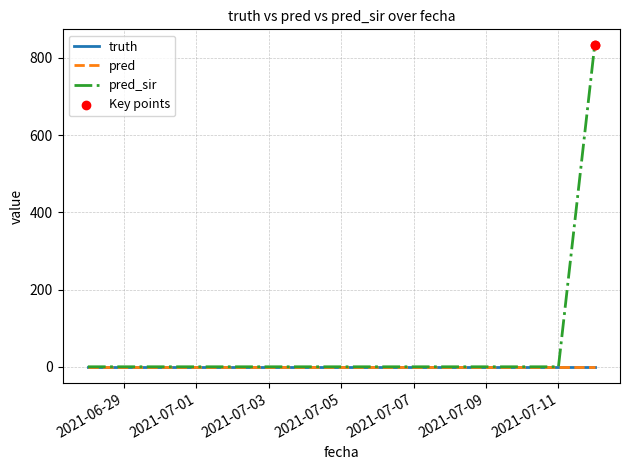

Is the value of truth at 2021-07-06 greater than the value of pred_sir at 2021-07-03?

No